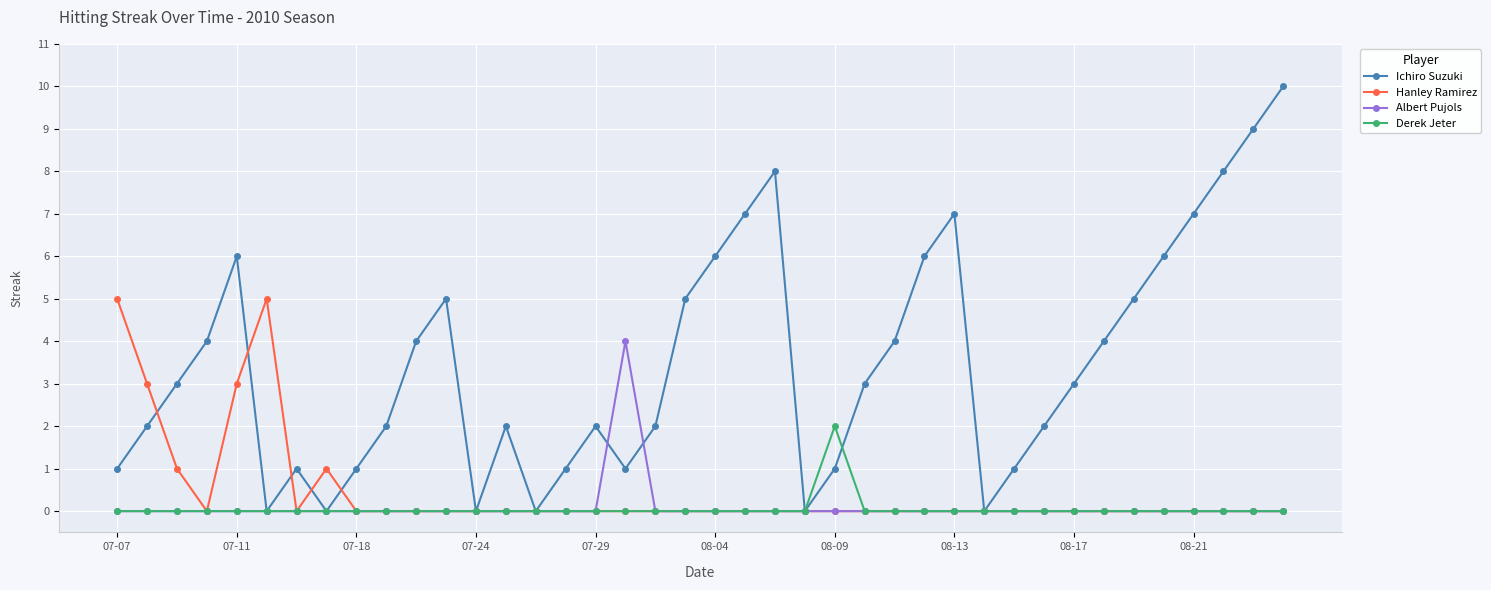

What is the maximum value for Albert Pujols?

4